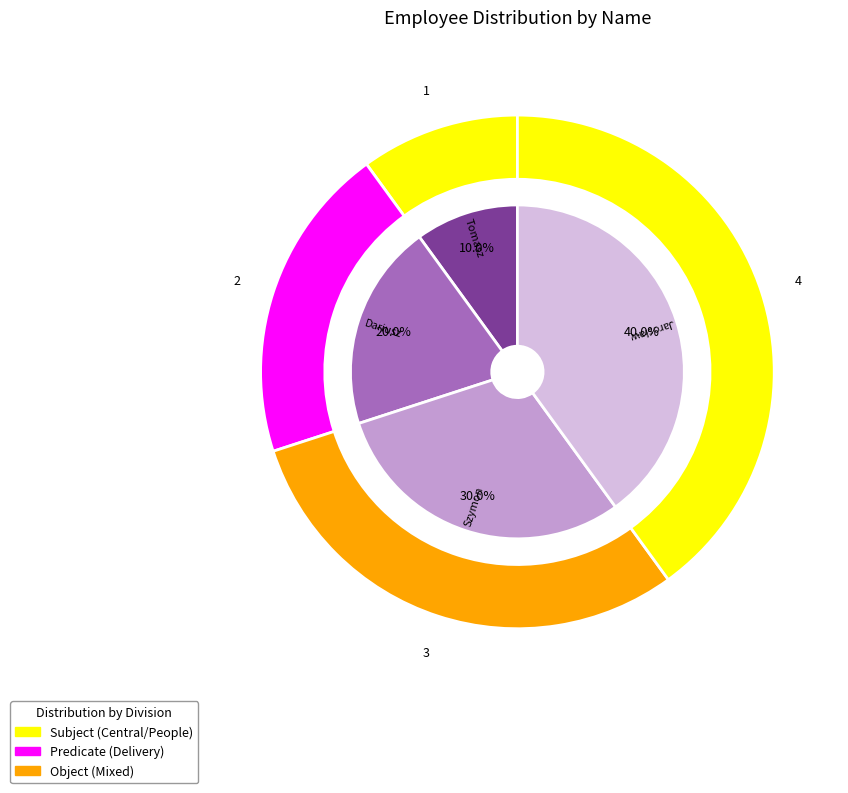

Do Tomasz and Jarosław together represent more than half of the pie?

No